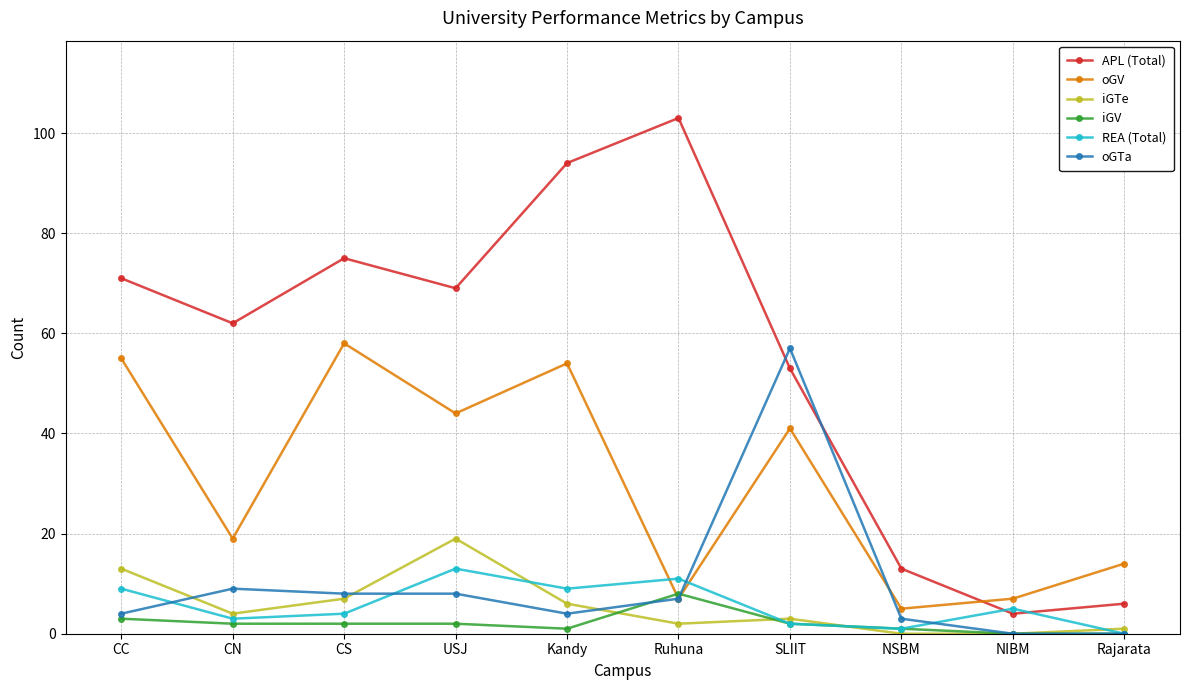

Count the number of data series in this chart.

6